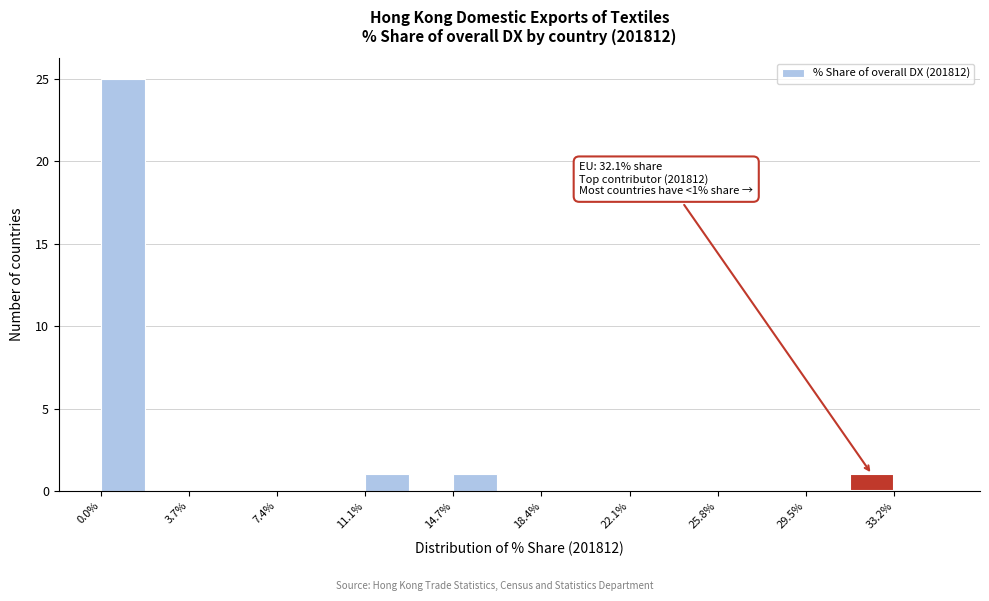

Read against the x-axis, roughly where is the centre of the tallest bar?

1.0